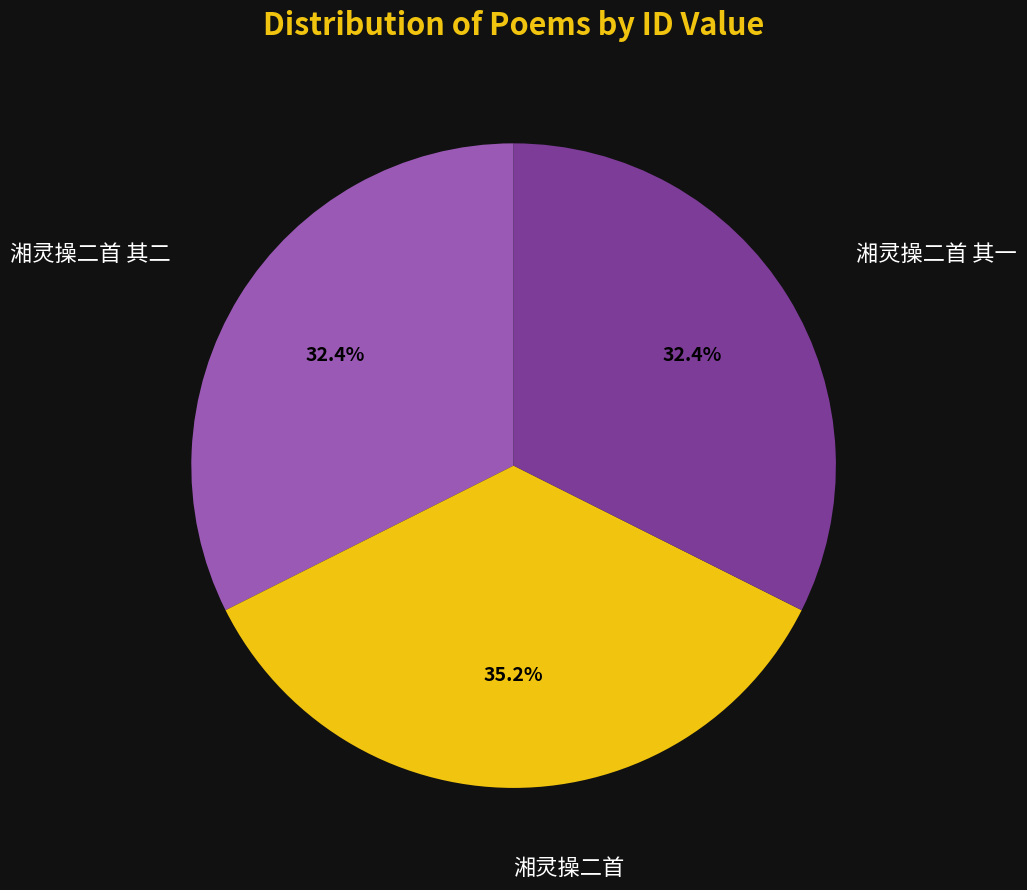

Approximately how many times larger is the value at 湘灵操二首 其一 compared to 湘灵操二首 其二?

1.0